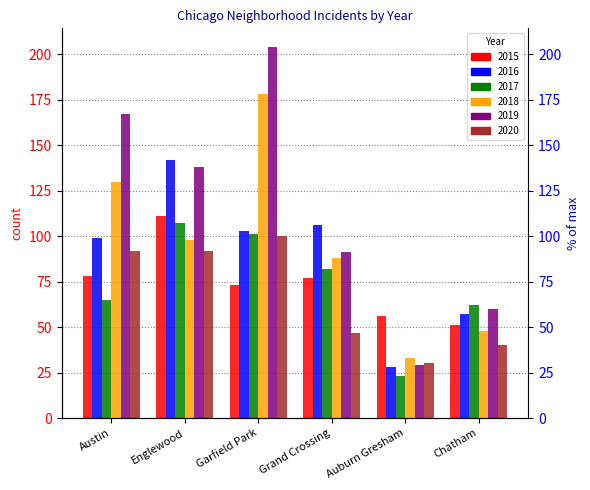

How many data points in 2017 are less than 82?

3